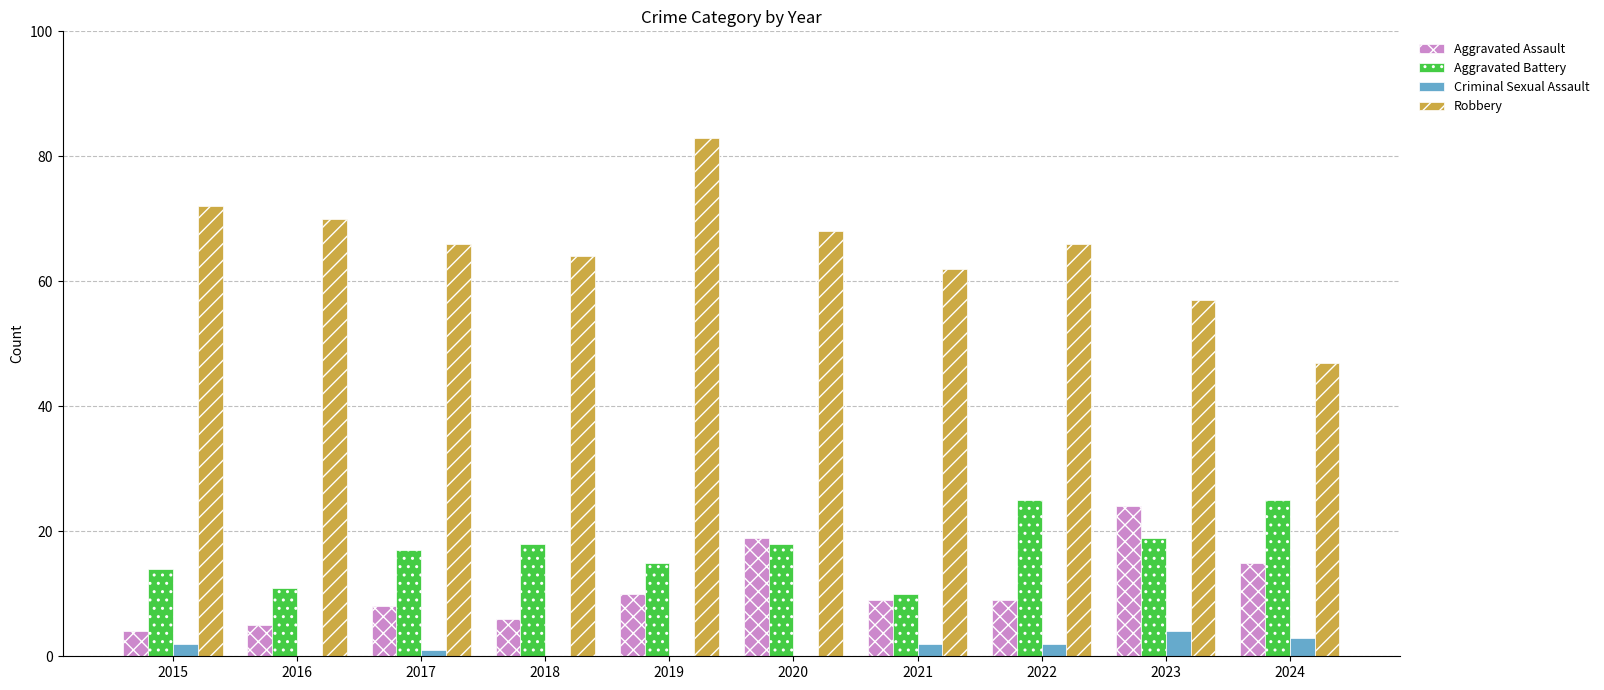

What value does the Criminal Sexual Assault series have at 2023?

4